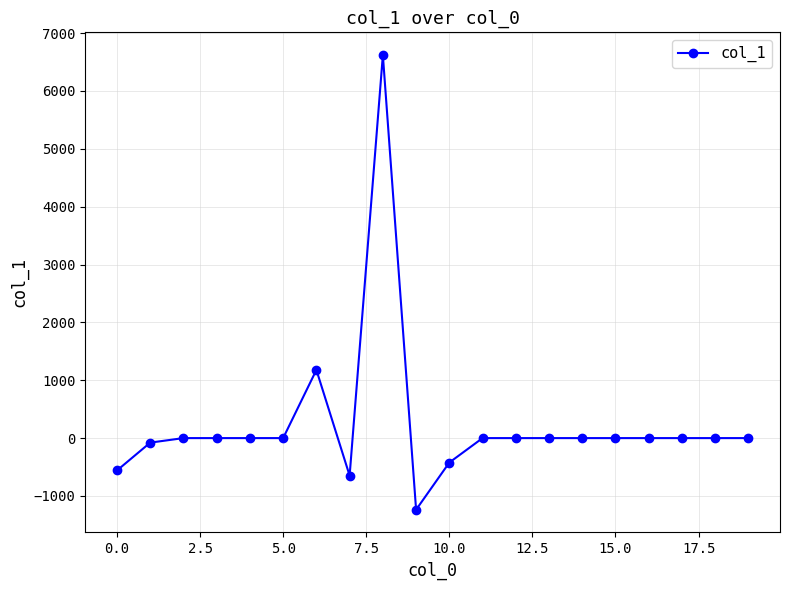

What is the maximum value shown in the chart?

6621.1